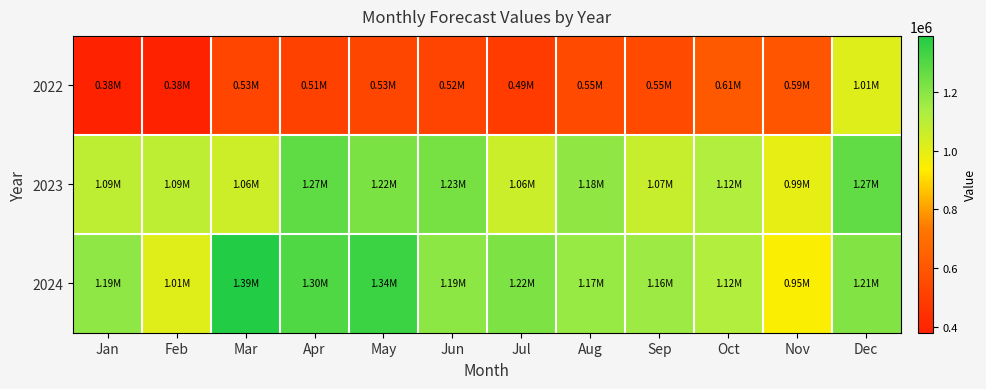

Rank the series by their maximum value, from lowest to highest.

2022, 2023, 2024